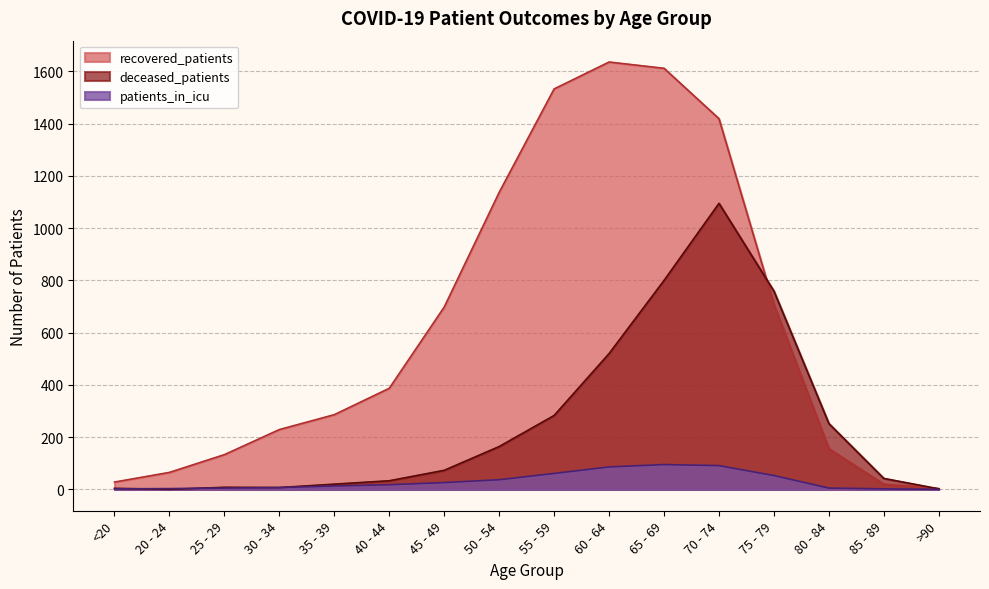

What is the label of the 9th point from the right?

50 - 54